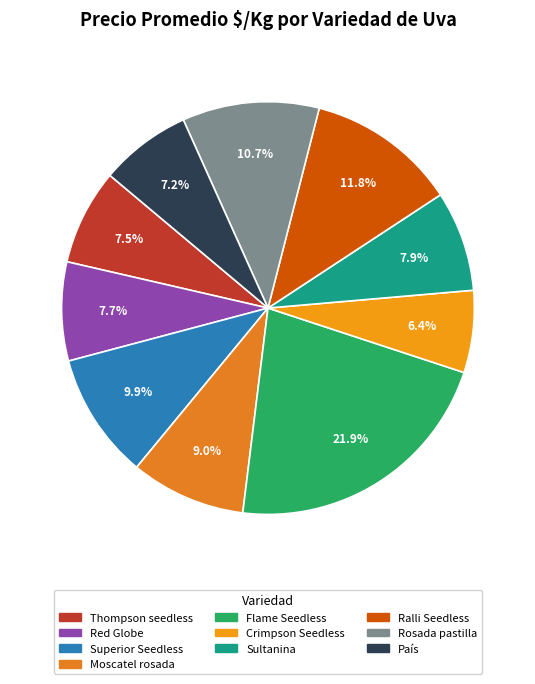

Approximately how many times larger is the value at Crimpson Seedless compared to País?

0.9